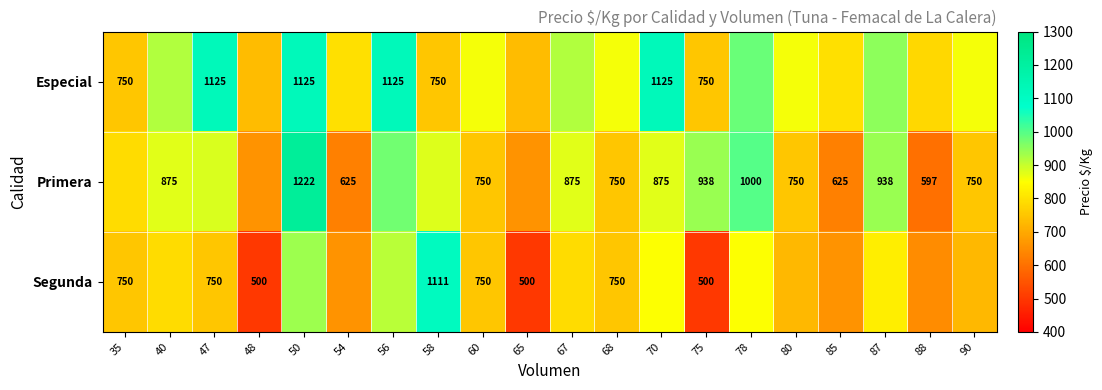

Is the value of Especial at 56 greater than the value of Primera at 87?

Yes